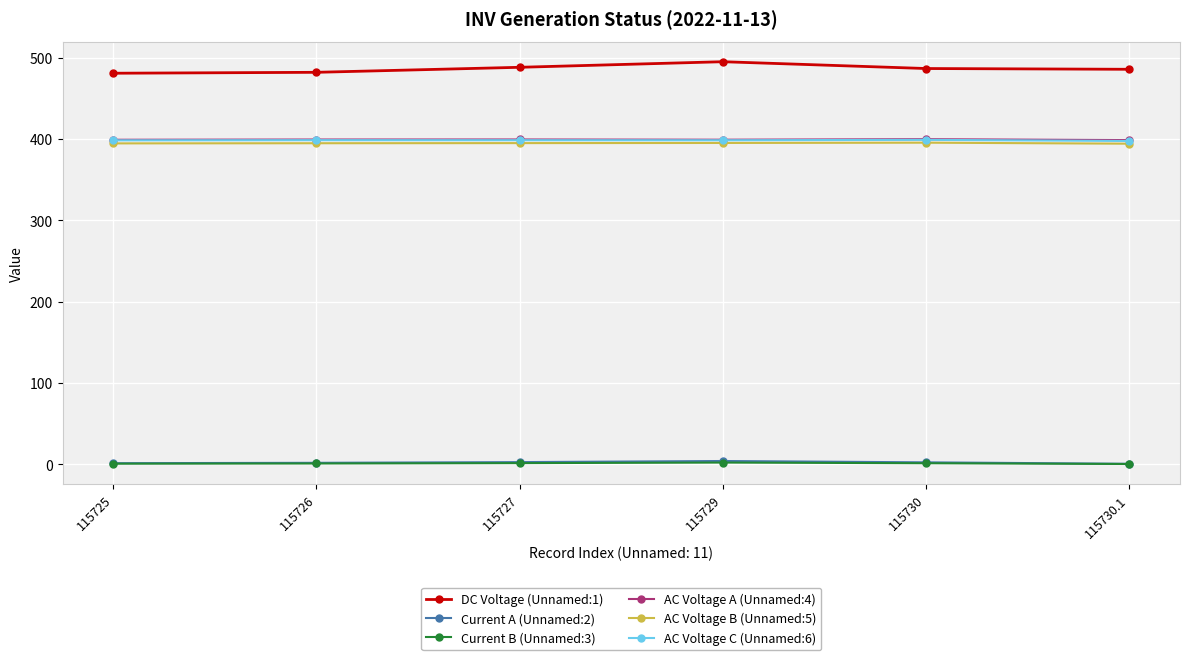

True or false: AC Voltage C (Unnamed:6) has more than 2 interior local peaks.

False